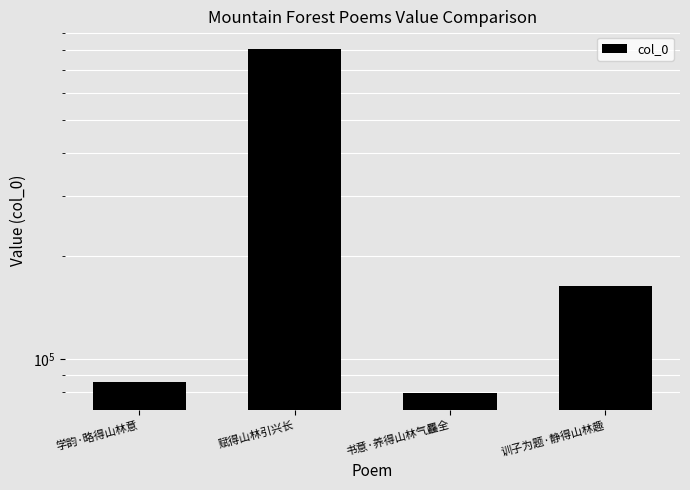

What is the value of the 1st bar from the left?

85740